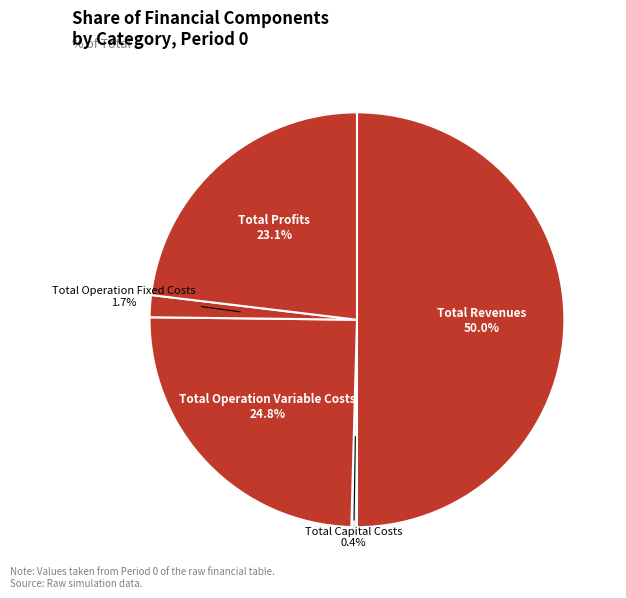

Rank the categories by value from lowest to highest.

Total Capital Costs, Total Operation Fixed Costs, Total Profits, Total Operation Variable Costs, Total Revenues